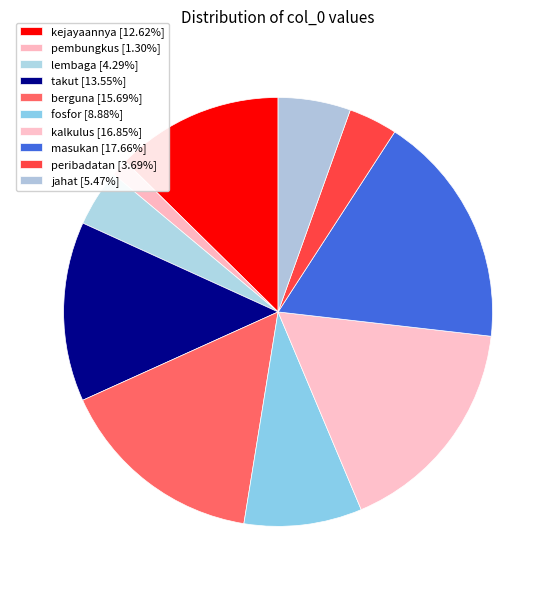

The berguna slice represents 1% of the pie. True or false?

False